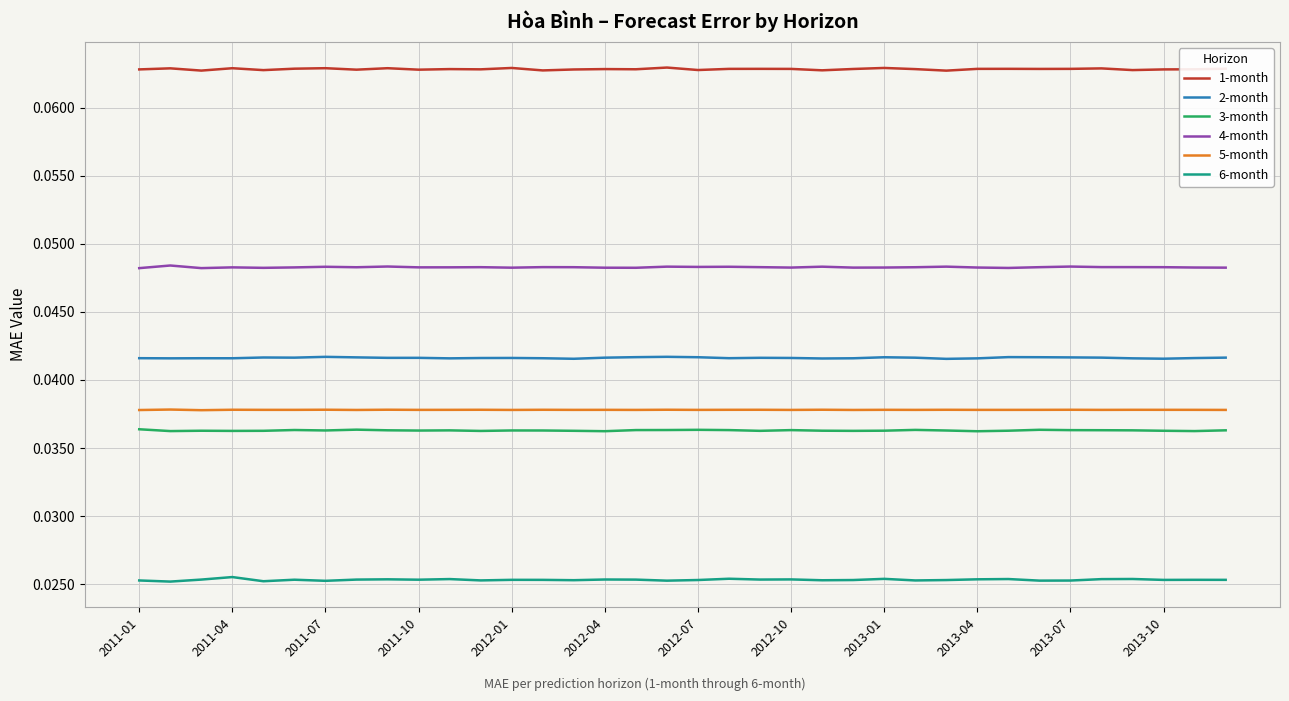

Which series has the largest total across all categories?

1-month